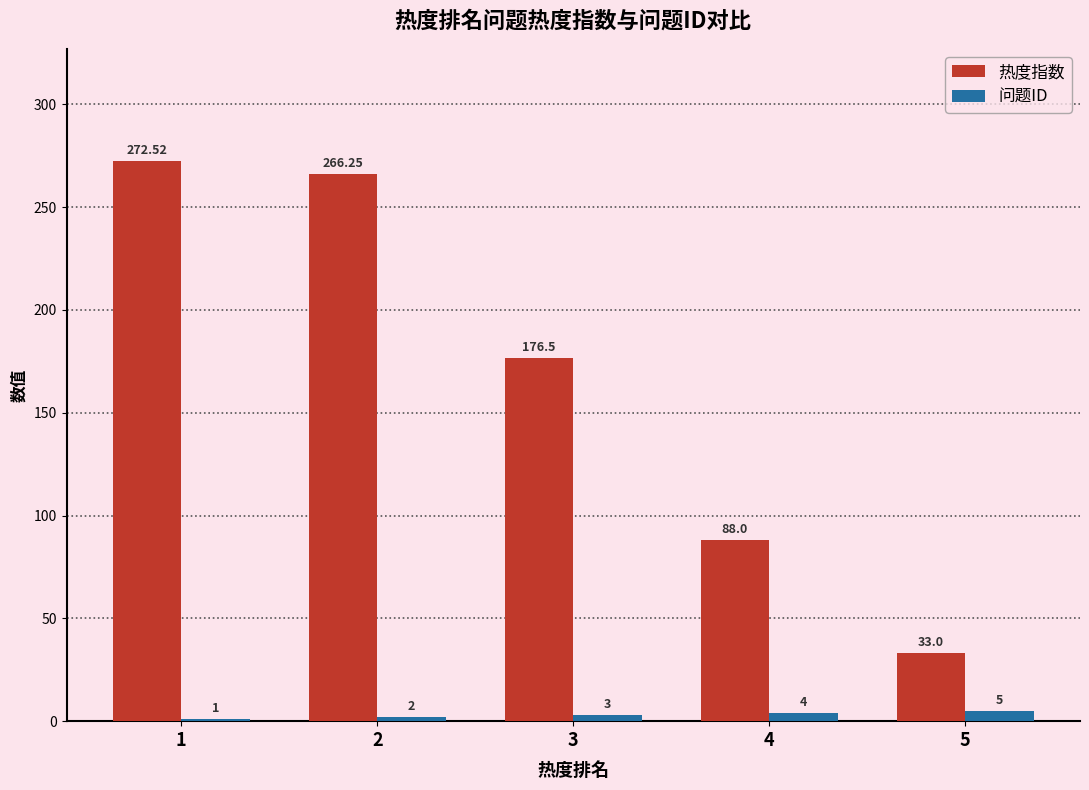

What is the sum of all 问题ID values?

15.0